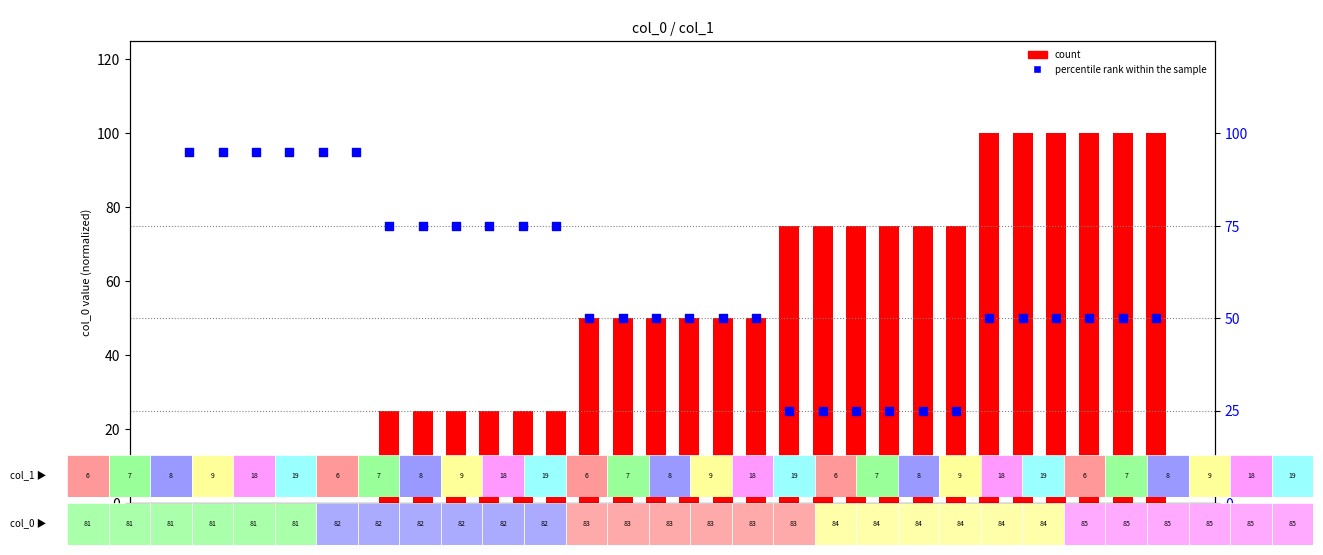

Which series has the largest total across all categories?

percentile rank within the sample